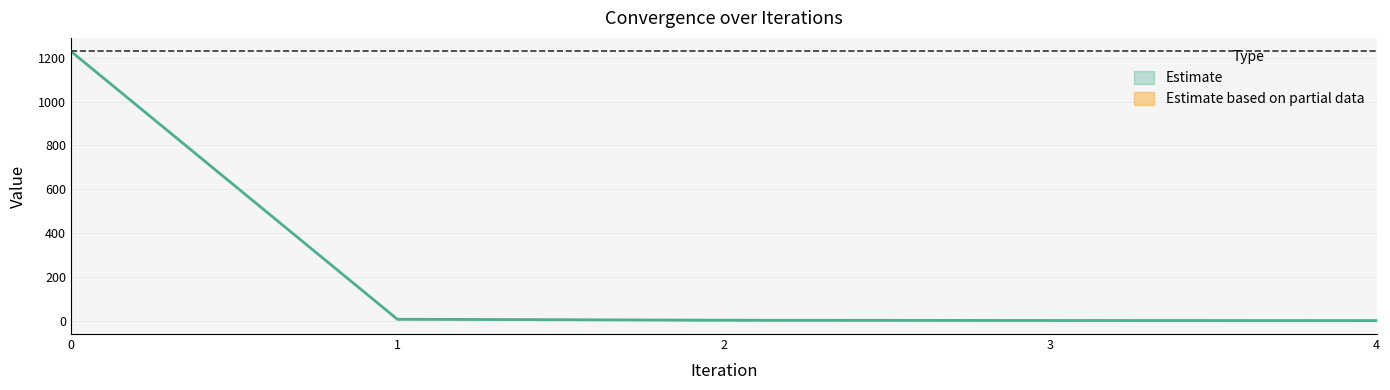

Rank the categories by Mean value from lowest to highest.

4, 3, 2, 1, 0